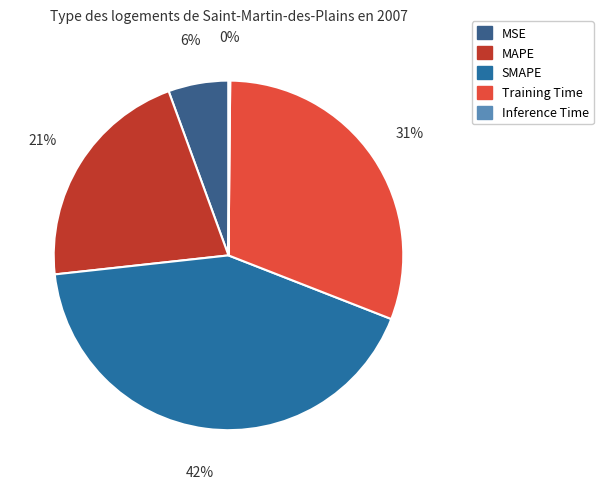

How many segments does this pie chart have?

5